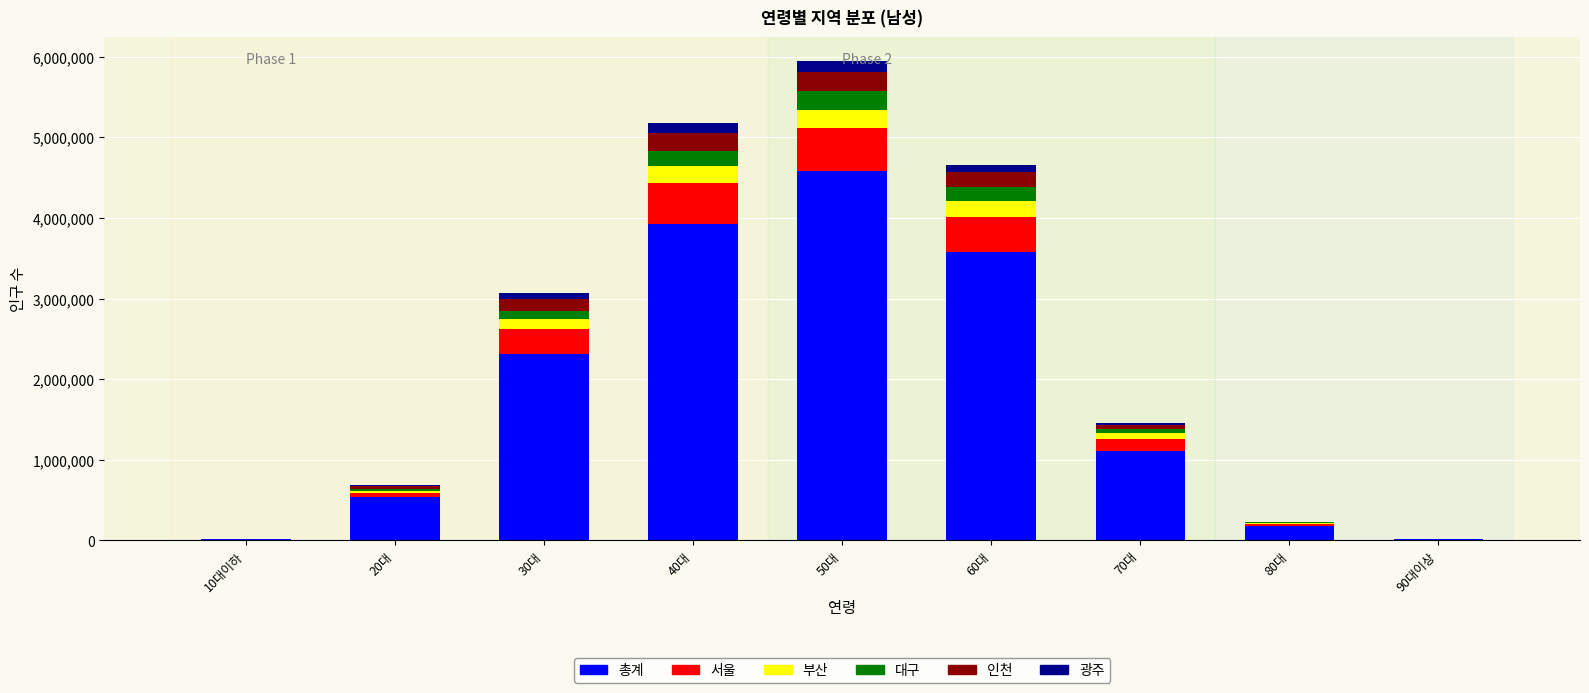

At which label does 총계 reach its peak?

50대